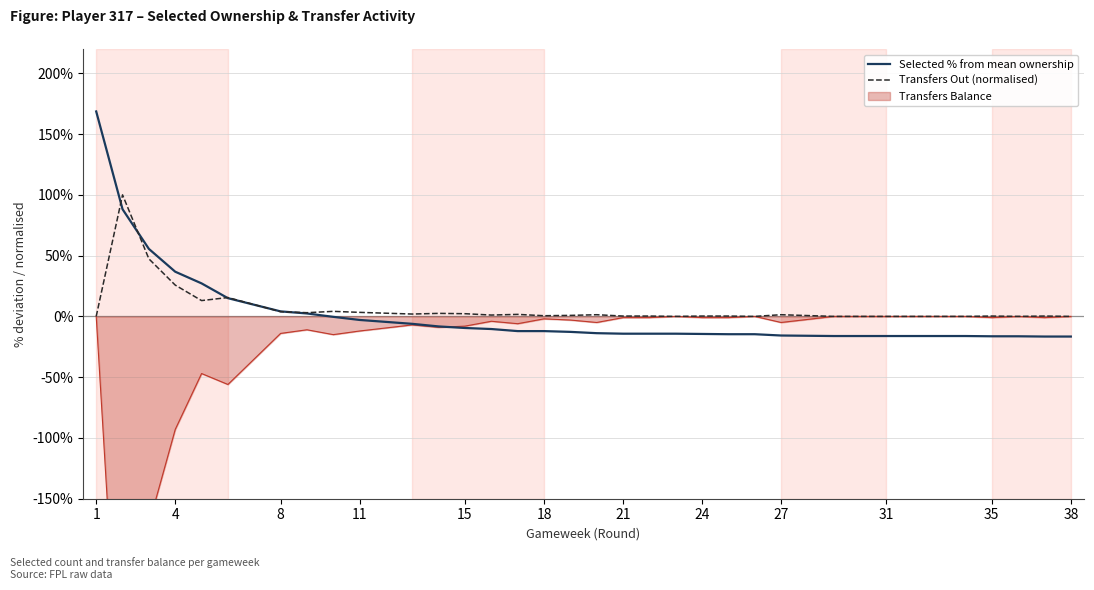

Reading right to left, transcribe all the data shown in this chart.

Selected % from mean ownership: -16.6	-16.6	-16.6	-16.4	-16.4	-16.1	-16.1	-16.1	-16.1	-16.1	-16.1	-15.7	-14.7	-14.7	-14.4	-14.2	-14.2	-14.2	-14.2	-13.8	-13.8	-12.7	-12.1	-12.1	-10.4	-9.5	-8.3	-6.1	-2.9	-0.4	2.4	4.1	15.0	27.2	36.8	55.5	88.2	168.6
Transfers Out (normalised): 0.0	0.3	0.3	0.0	0.3	0.0	0.0	0.0	0.0	0.0	0.0	1.4	0.0	0.3	0.3	0.0	0.0	0.3	0.3	1.4	1.4	0.8	0.6	1.7	1.1	2.2	2.5	1.9	3.3	4.2	3.0	3.9	15.5	13.0	25.8	47.4	100.0	0.0